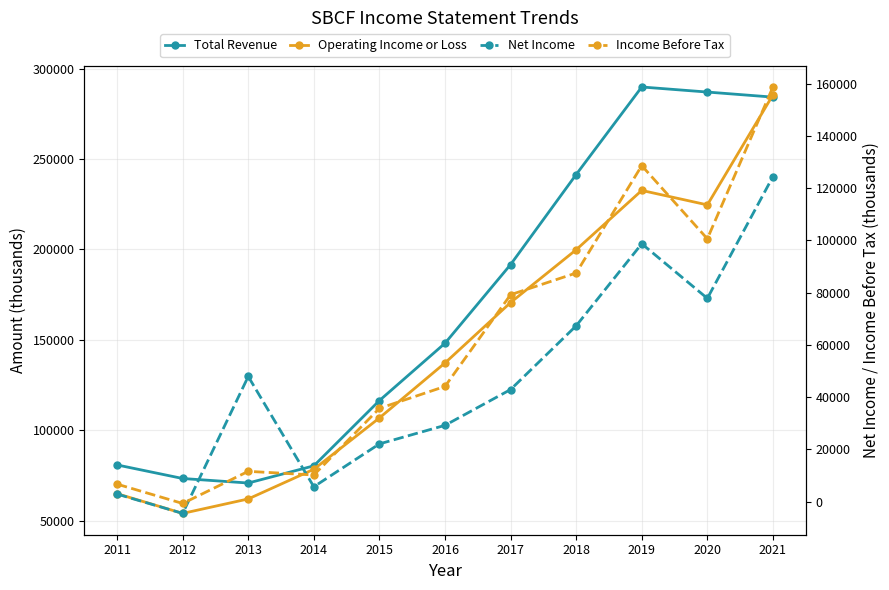

What is the value of the Income Before Tax point at the 7th from the left?

79200